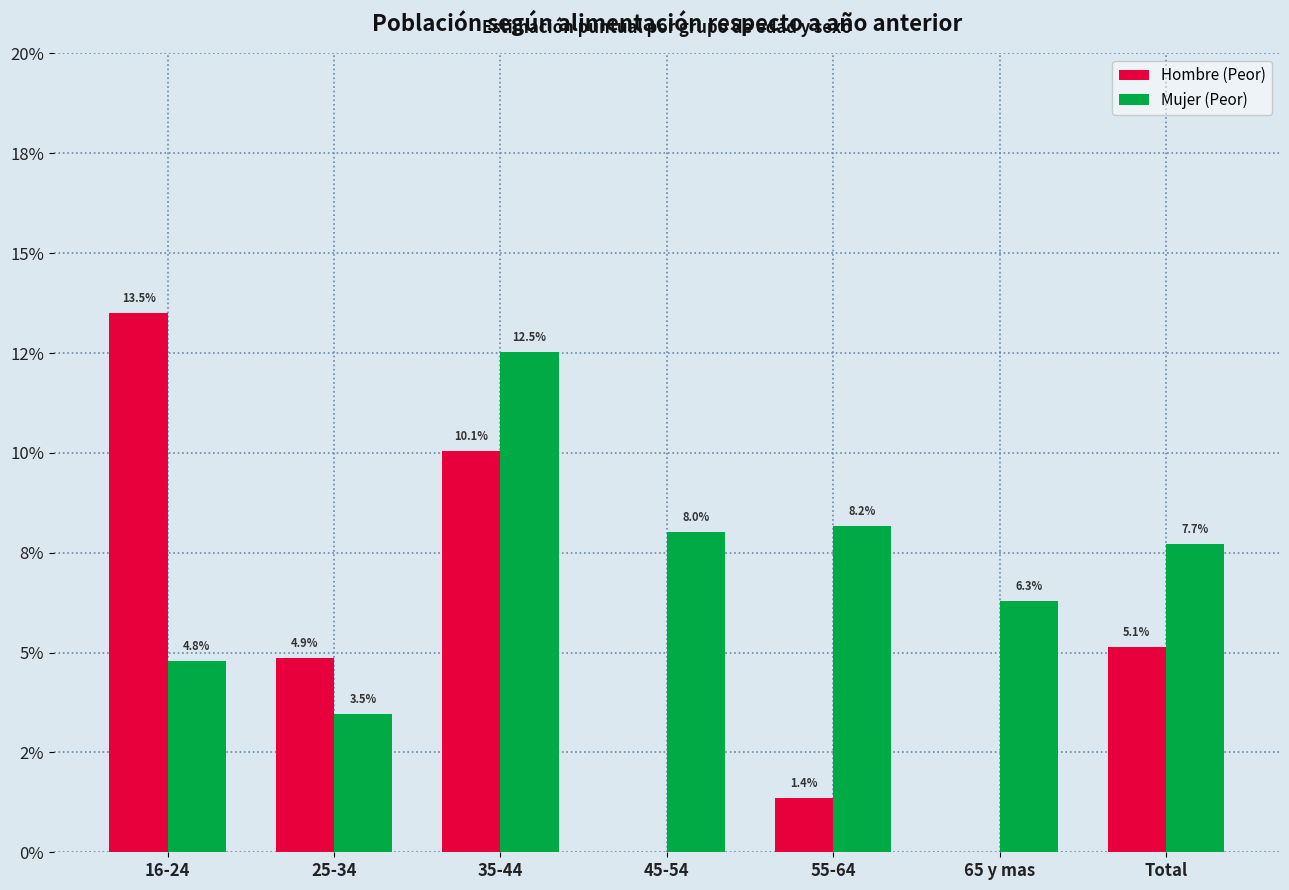

Does the chart contain stacked bars?

No